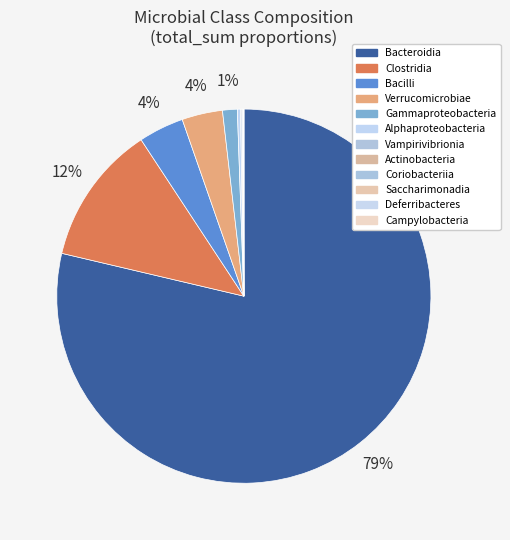

What is the largest slice in the pie chart?

Bacteroidia